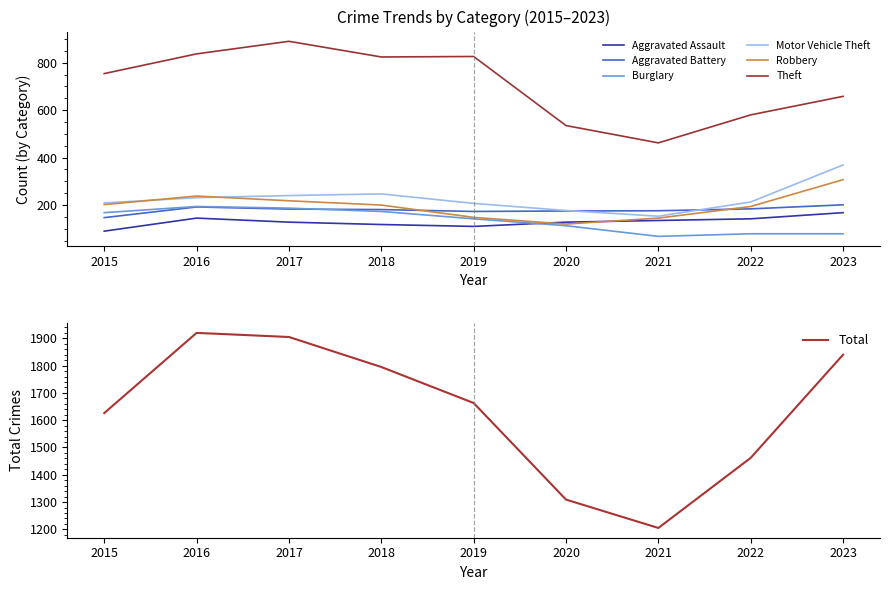

In Aggravated Assault, how many points are higher than both neighbors (excluding endpoints)?

1